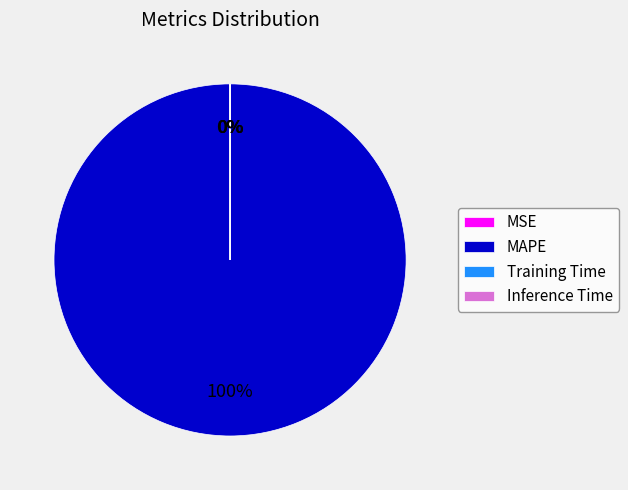

Which category has the biggest portion of the pie?

MAPE